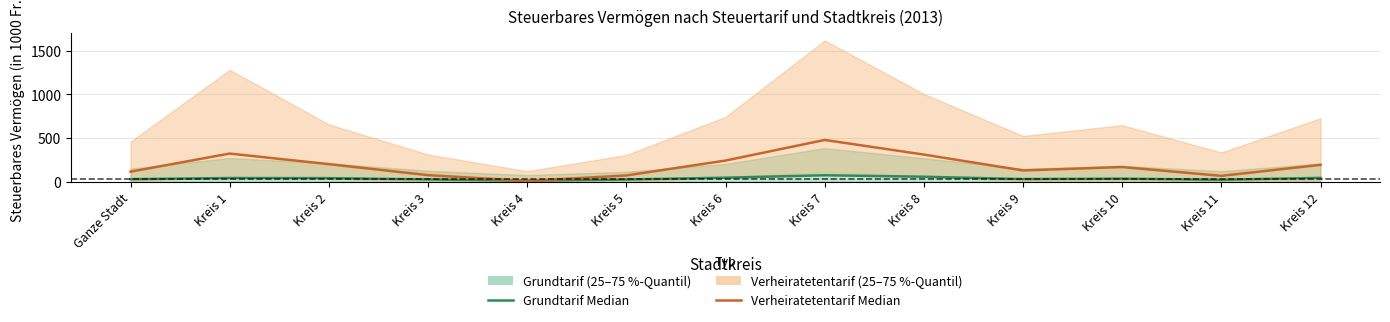

Which has a higher value, Kreis 7 or Kreis 6?

Kreis 7